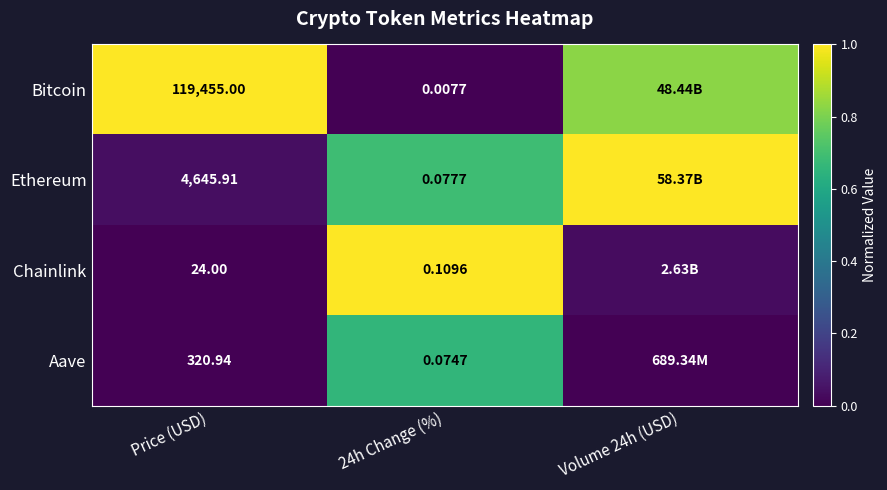

Between Price (USD) and 24h Change (%), which series saw the biggest shift?

Bitcoin